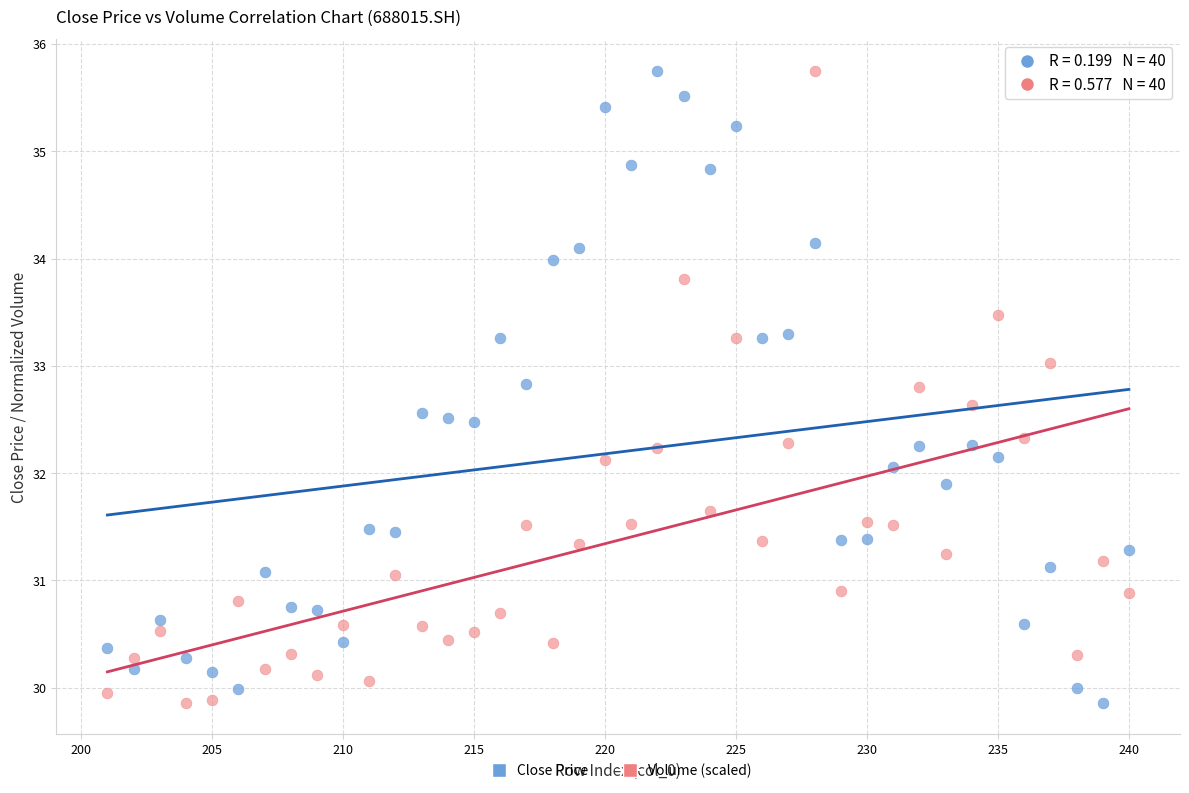

Across all data points, what is the range of X values (max minus min)?

39.0